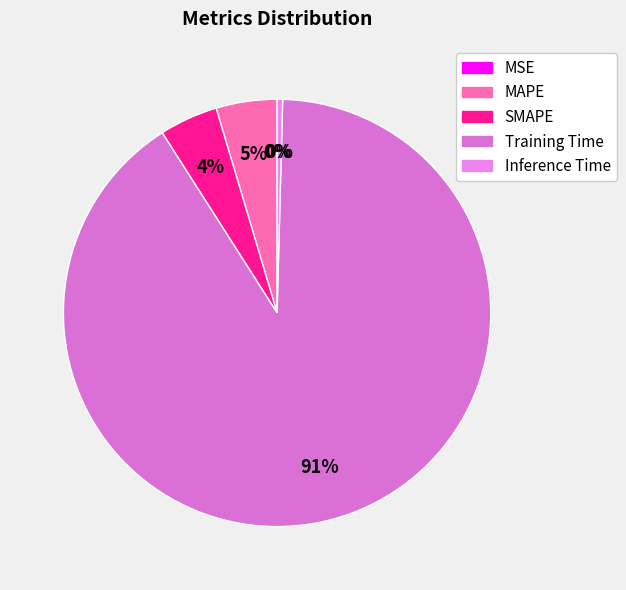

Count the number of slices in the pie.

5